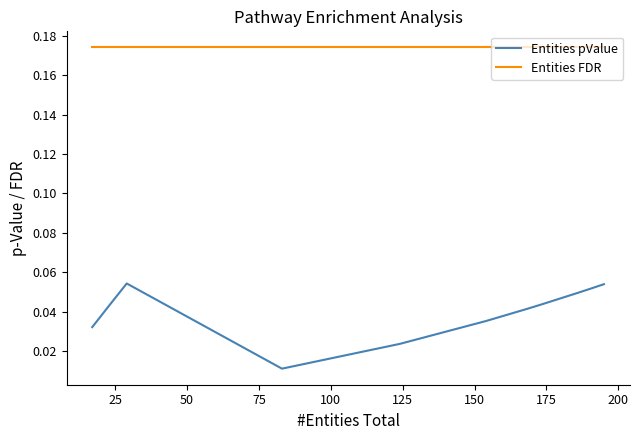

Reading right to left, list all the values displayed in this chart.

Entities pValue: 0.1	0.1	0.1	0.0	0.0	0.0	0.0	0.0	0.0	0.1	0.0	0.0	0.0	0.0	0.0	0.0
Entities FDR: 0.2	0.2	0.2	0.2	0.2	0.2	0.2	0.2	0.2	0.2	0.2	0.2	0.2	0.2	0.2	0.2